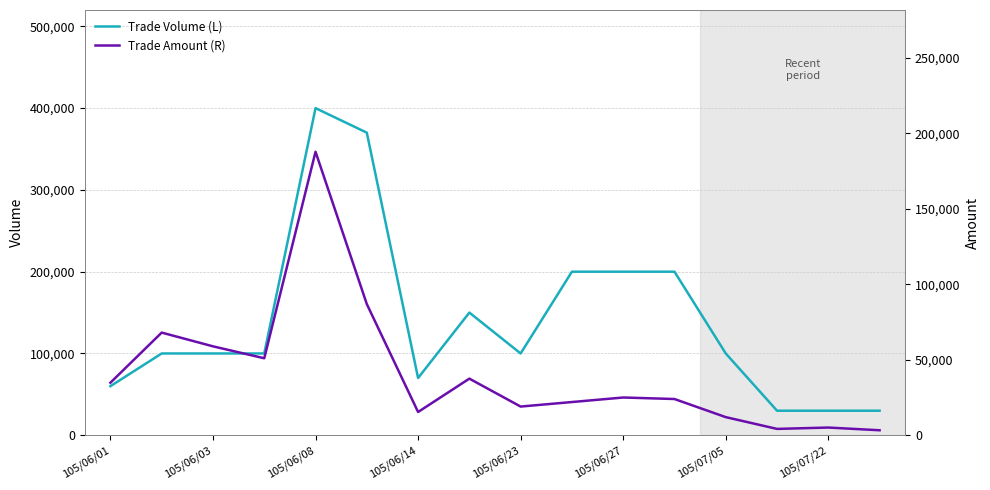

At which label does Trade Volume (L) reach its peak?

105/06/08